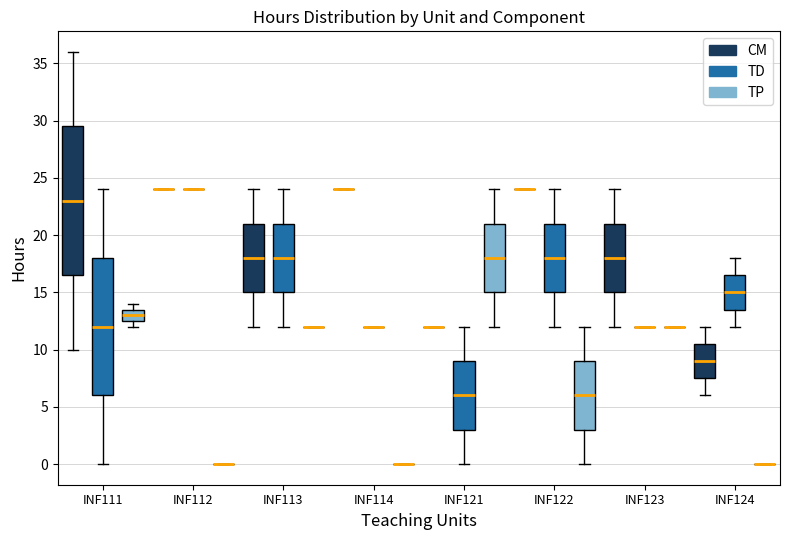

Reading left to right, transcribe this box plot: for each box, give where its median line is, the range the box spans, and where its two whiskers end, as read against the y-axis. The values are not printed on the chart, so give them approximately, as read against the axis.

INF111 (CM): median 23.0, box 16.5 to 29.5, whiskers 10.0 to 36.0
INF111 (TD): median 12.0, box 6.0 to 18.0, whiskers 0.0 to 24.0
INF111 (TP): median 13.0, box 12.5 to 13.5, whiskers 12.0 to 14.0
INF112 (CM): box collapsed to a line at 24.0, whiskers 24.0 to 24.0
INF112 (TD): box collapsed to a line at 24.0, whiskers 24.0 to 24.0
INF112 (TP): box collapsed to a line at 0.0, whiskers 0.0 to 0.0
INF113 (CM): median 18.0, box 15.0 to 21.0, whiskers 12.0 to 24.0
INF113 (TD): median 18.0, box 15.0 to 21.0, whiskers 12.0 to 24.0
INF113 (TP): box collapsed to a line at 12.0, whiskers 12.0 to 12.0
INF114 (CM): box collapsed to a line at 24.0, whiskers 24.0 to 24.0
INF114 (TD): box collapsed to a line at 12.0, whiskers 12.0 to 12.0
INF114 (TP): box collapsed to a line at 0.0, whiskers 0.0 to 0.0
INF121 (CM): box collapsed to a line at 12.0, whiskers 12.0 to 12.0
INF121 (TD): median 6.0, box 3.0 to 9.0, whiskers 0.0 to 12.0
INF121 (TP): median 18.0, box 15.0 to 21.0, whiskers 12.0 to 24.0
INF122 (CM): box collapsed to a line at 24.0, whiskers 24.0 to 24.0
INF122 (TD): median 18.0, box 15.0 to 21.0, whiskers 12.0 to 24.0
INF122 (TP): median 6.0, box 3.0 to 9.0, whiskers 0.0 to 12.0
INF123 (CM): median 18.0, box 15.0 to 21.0, whiskers 12.0 to 24.0
INF123 (TD): box collapsed to a line at 12.0, whiskers 12.0 to 12.0
INF123 (TP): box collapsed to a line at 12.0, whiskers 12.0 to 12.0
INF124 (CM): median 9.0, box 7.5 to 10.5, whiskers 6.0 to 12.0
INF124 (TD): median 15.0, box 13.5 to 16.5, whiskers 12.0 to 18.0
INF124 (TP): box collapsed to a line at 0.0, whiskers 0.0 to 0.0